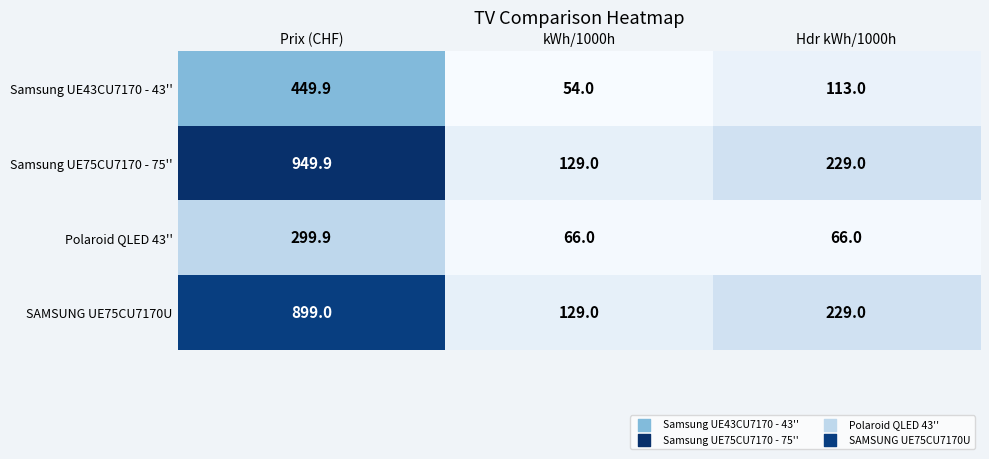

How many data points does each series have?

3